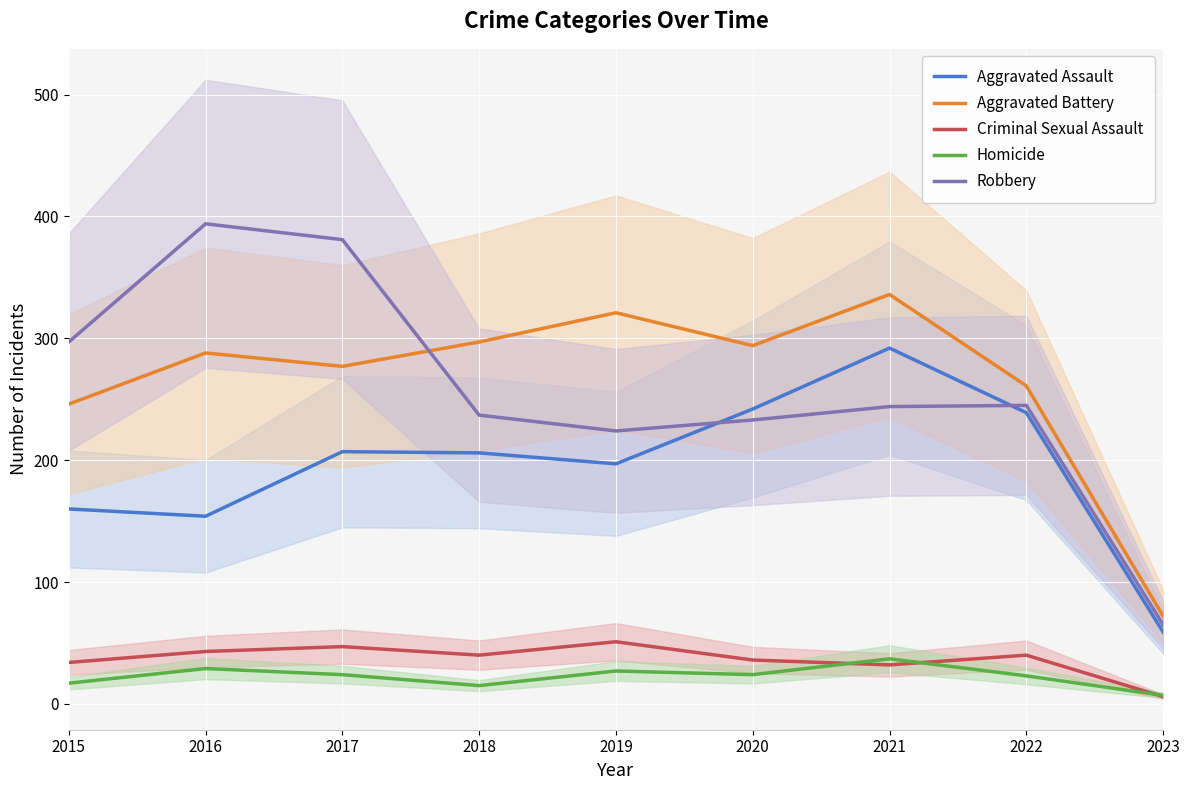

Reading left to right, list all the values displayed in this chart.

Aggravated Assault: 2015=160	2016=154	2017=207	2018=206	2019=197	2020=242	2021=292	2022=239	2023=59
Aggravated Battery: 2015=246	2016=288	2017=277	2018=297	2019=321	2020=294	2021=336	2022=261	2023=72
Criminal Sexual Assault: 2015=34	2016=43	2017=47	2018=40	2019=51	2020=36	2021=32	2022=40	2023=6
Homicide: 2015=17	2016=29	2017=24	2018=15	2019=27	2020=24	2021=37	2022=23	2023=7
Robbery: 2015=297	2016=394	2017=381	2018=237	2019=224	2020=233	2021=244	2022=245	2023=65